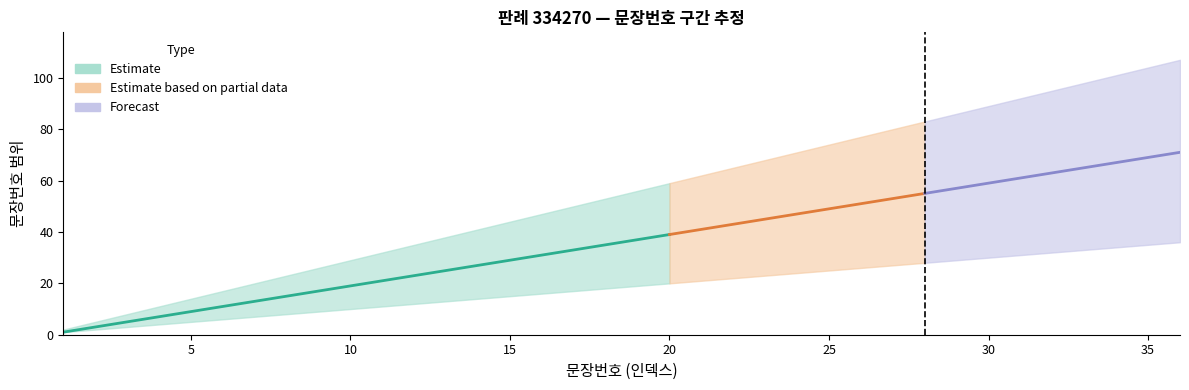

What is the difference between the maximum and minimum values in the 문장번호_upper series?

105